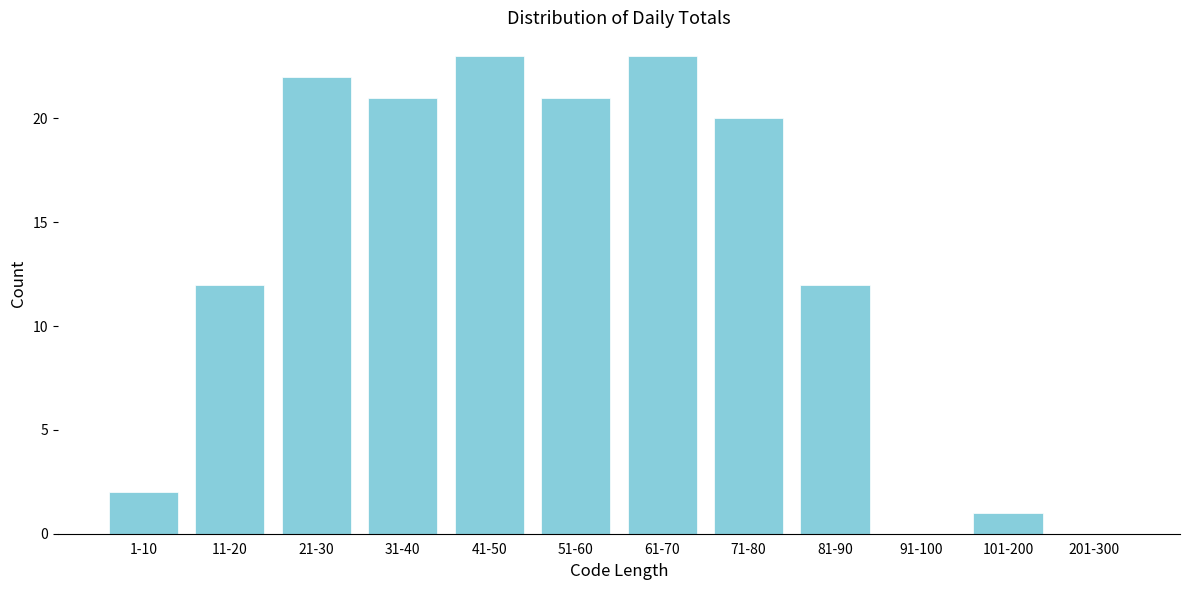

Reading left to right, transcribe all the data shown in this chart.

1-10=2	11-20=12	21-30=22	31-40=21	41-50=23	51-60=21	61-70=23	71-80=20	81-90=12	91-100=0	101-200=1	201-300=0